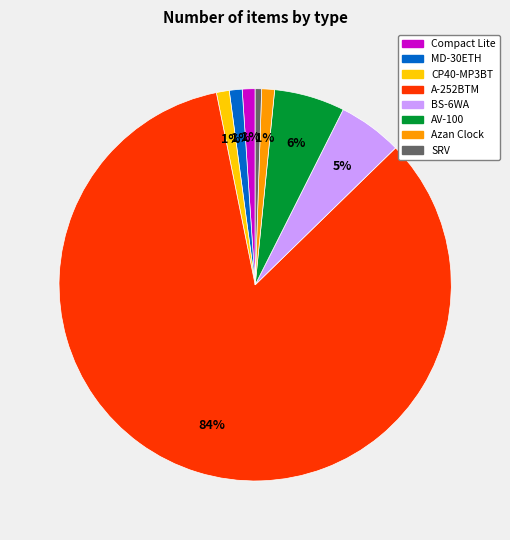

How many slices are in this pie chart?

8